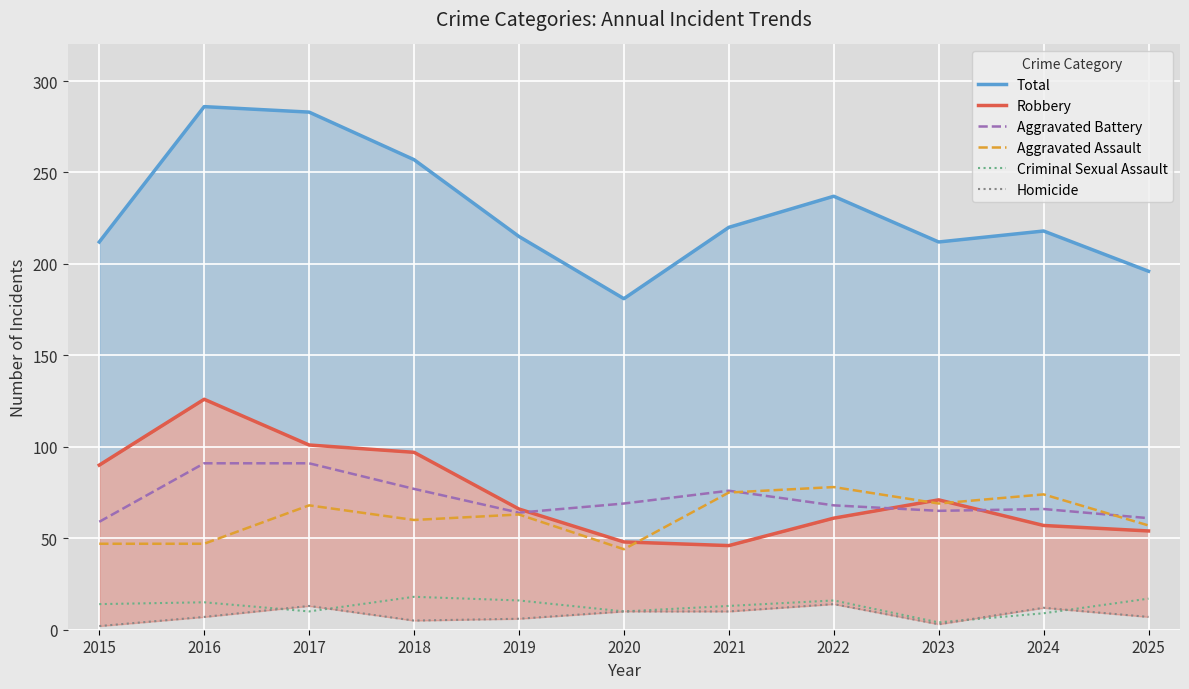

Which series has the largest total across all categories?

Total